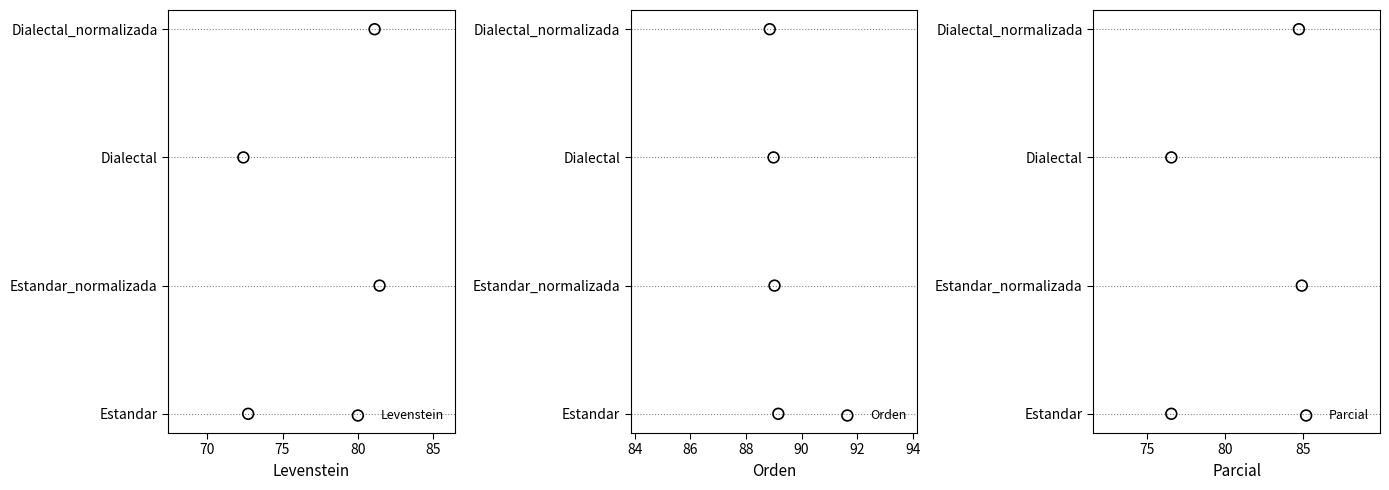

Which series has the largest Y range (max minus min)?

Levenstein